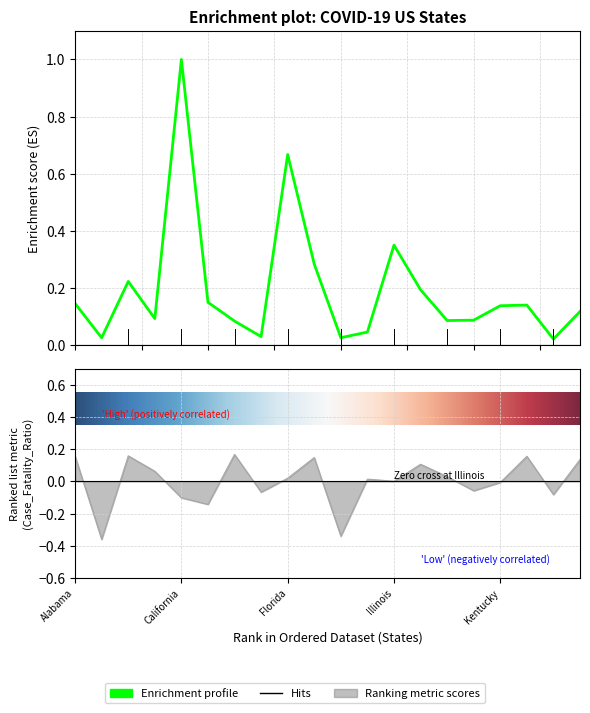

Reading left to right, list all the values displayed in this chart.

confirmed: 0.1	0.0	0.2	0.1	1.0	0.1	0.1	0.0	0.7	0.3	0.0	0.0	0.3	0.2	0.1	0.1	0.1	0.1	0.0	0.1
case_fatality: 0.2	-0.4	0.2	0.1	-0.1	-0.1	0.2	-0.1	0.0	0.1	-0.3	0.0	0.0	0.1	0.0	-0.1	-0.0	0.2	-0.1	0.1